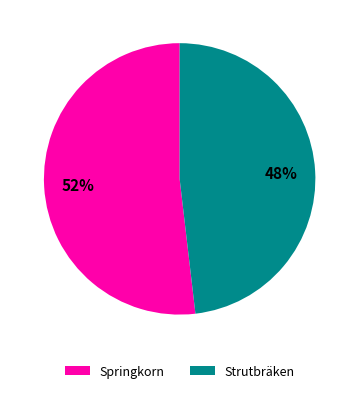

How many slices are in this pie chart?

2